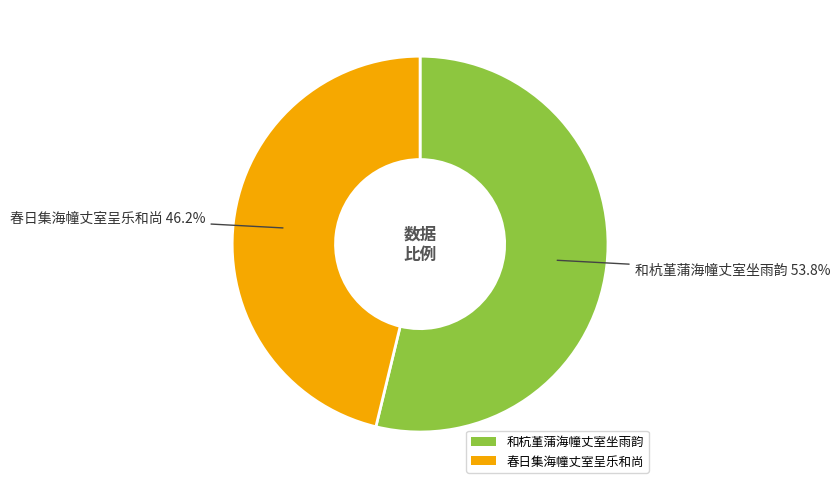

What is the smallest slice in the pie chart?

春日集海幢丈室呈乐和尚